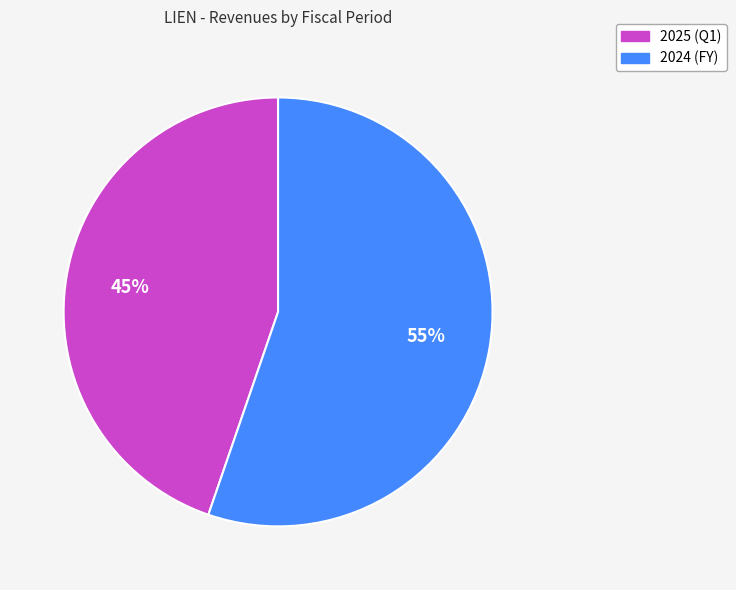

The 2024 (FY) slice represents 55% of the pie. True or false?

True